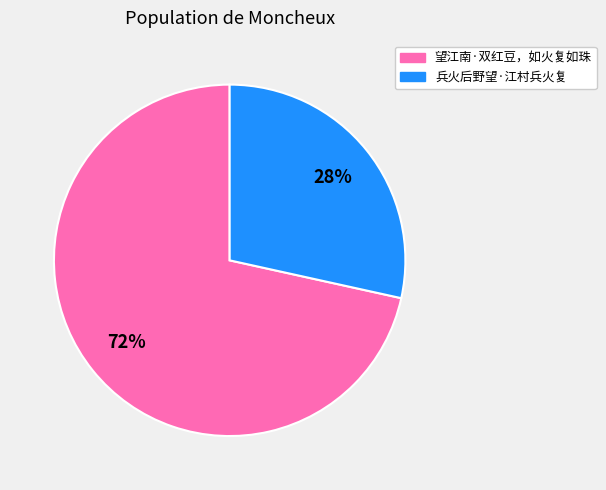

How many slices are in this pie chart?

2